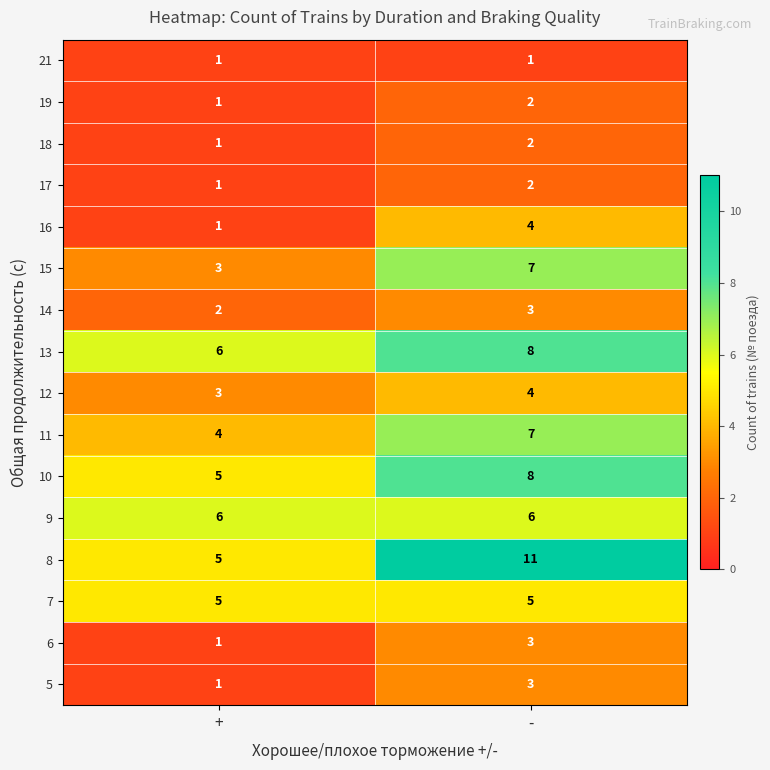

What is the difference between the 16 values at - and +?

3